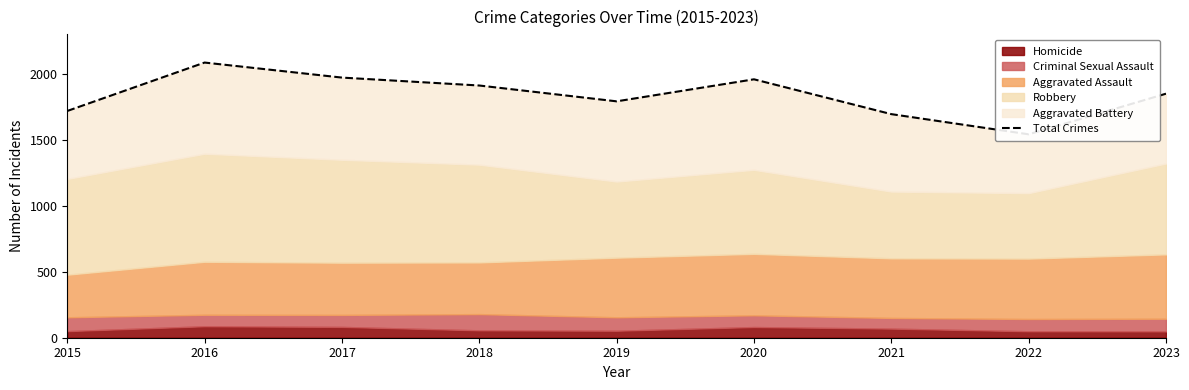

What value does the data have at 2021, to the nearest 100?

1700